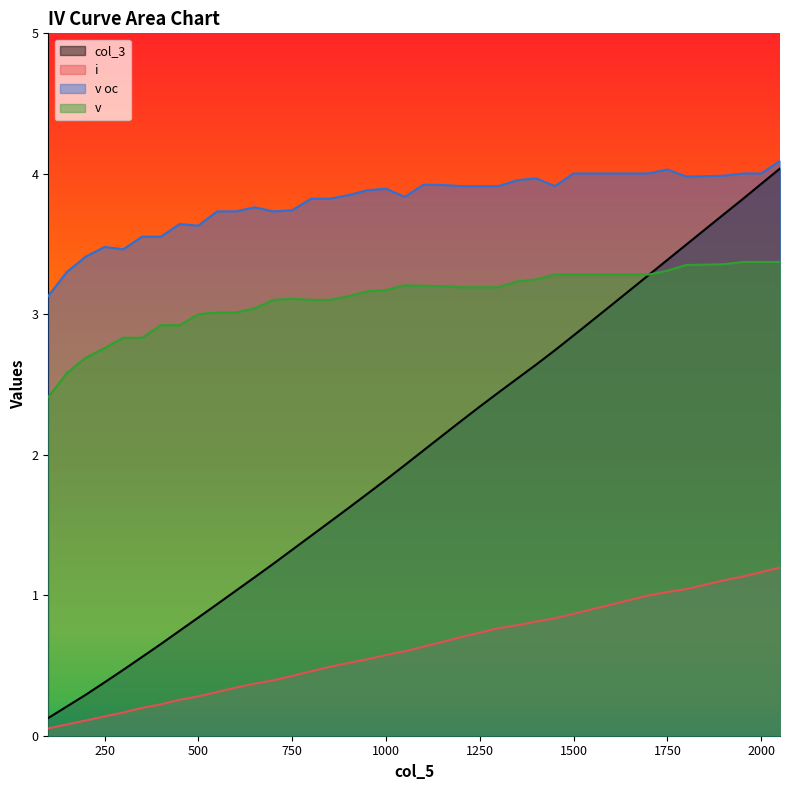

What is the smallest value displayed?

0.1